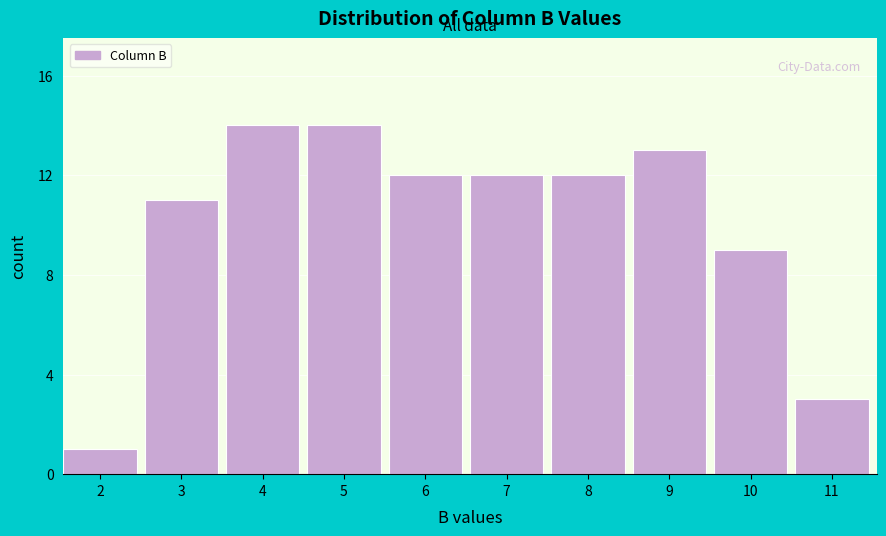

Reading left to right, transcribe all the data shown in this chart.

2=1	3=11	4=14	5=14	6=12	7=12	8=12	9=13	10=9	11=3